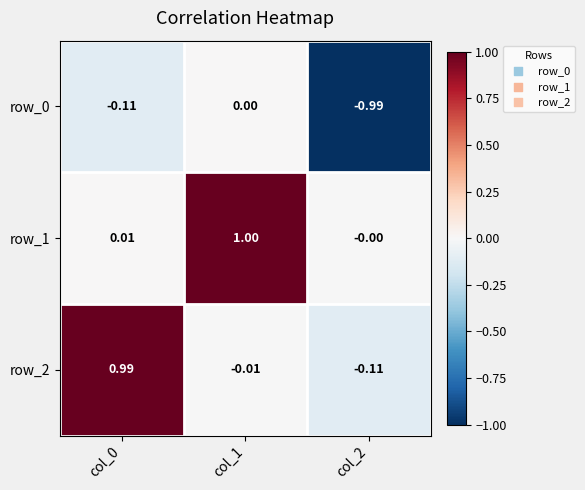

What is the sum of all row_2 values?

0.9